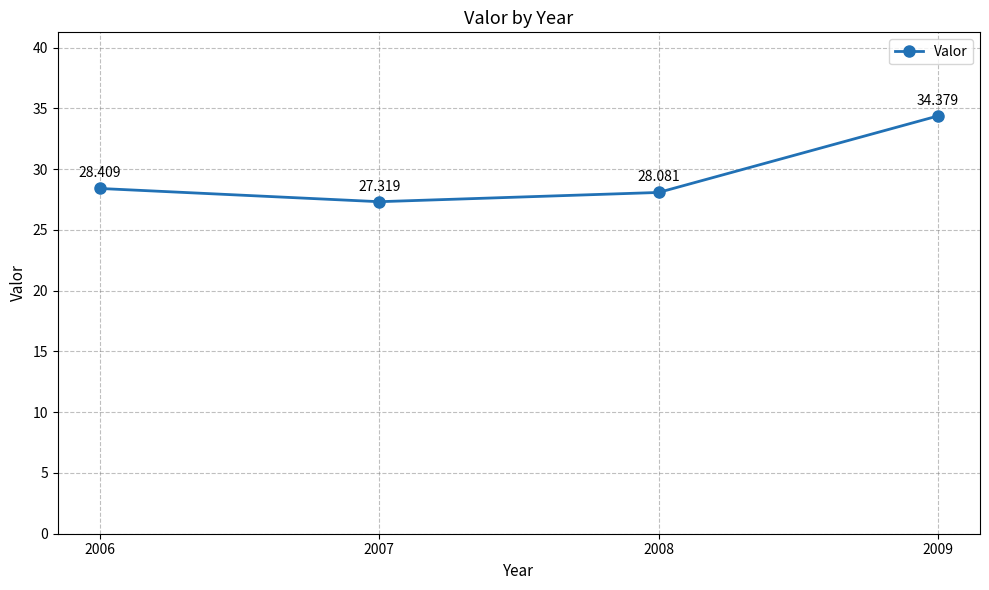

At which label does the data first exceed 28?

2006